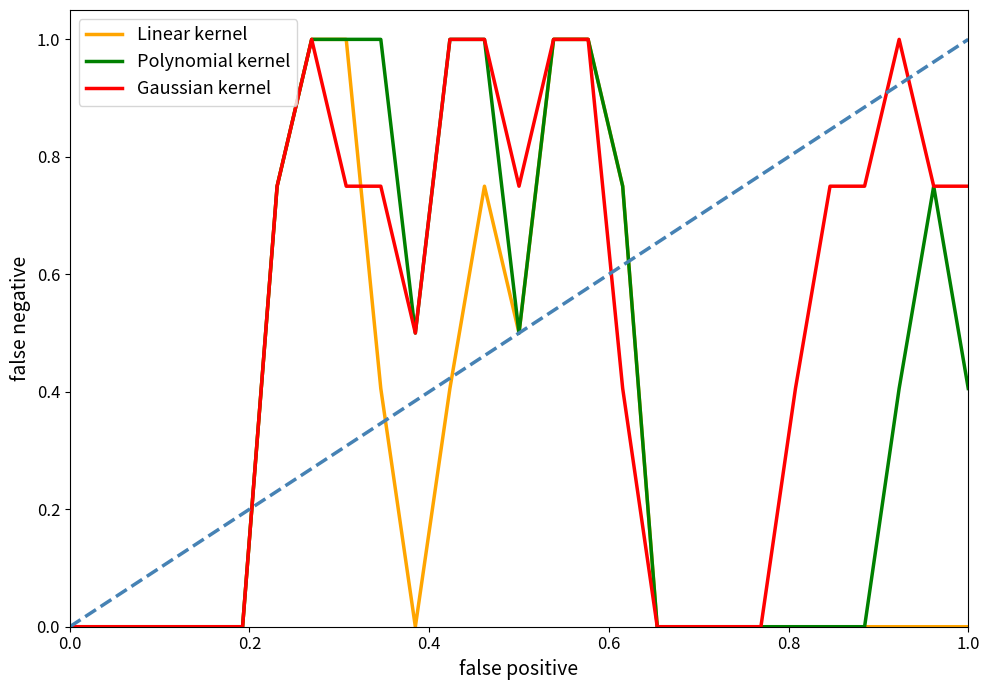

Which series has the largest total across all categories?

Gaussian kernel